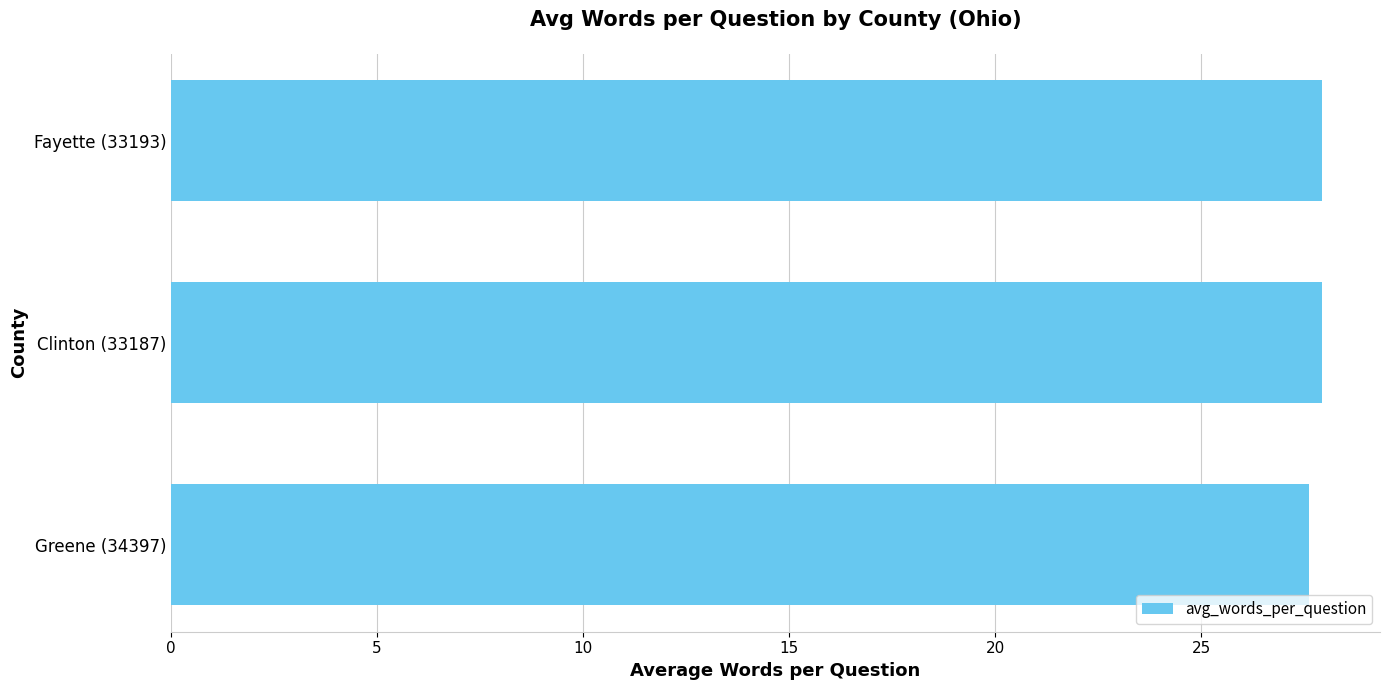

Approximately how many times larger is the value at Clinton (33187) compared to Greene (34397)?

1.0